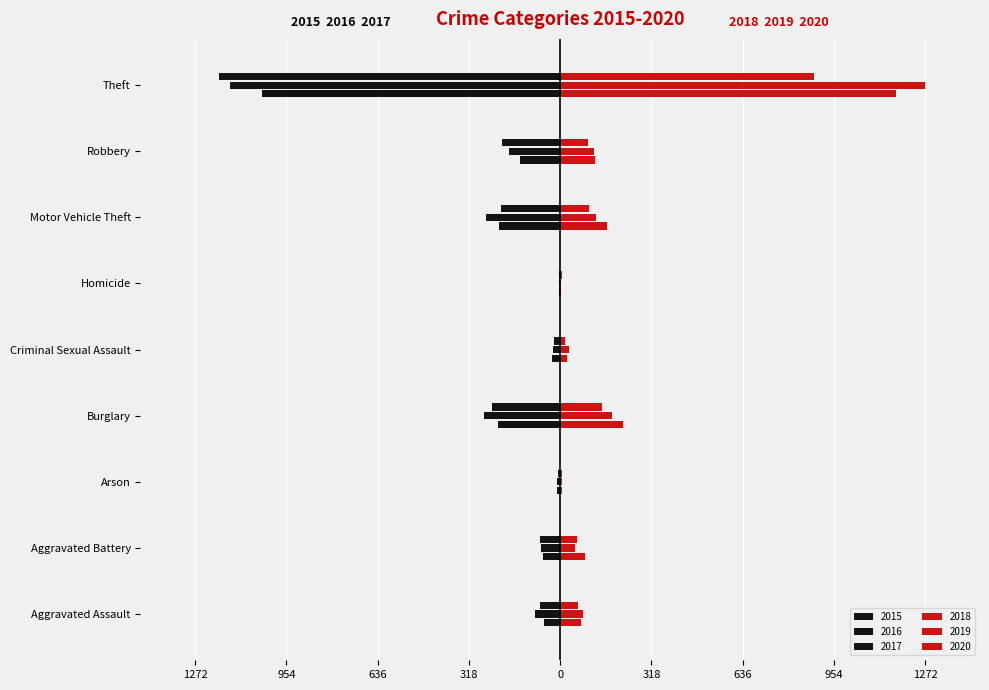

Rank the series at Homicide from lowest to highest value.

2015, 2016, 2017, 2018, 2019, 2020